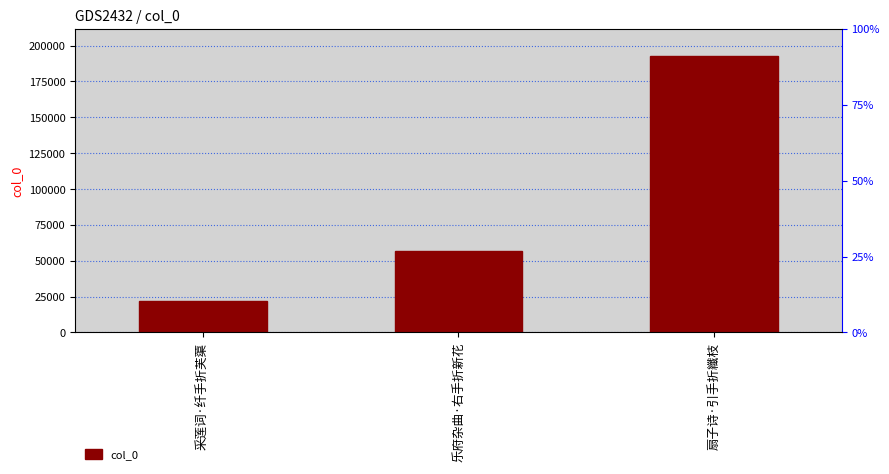

Reading right to left, extract all data points from this chart.

扇子诗·引手折纖枝=192486	乐府杂曲·右手折新花=56580	采莲词·纤手折芙蕖=22093